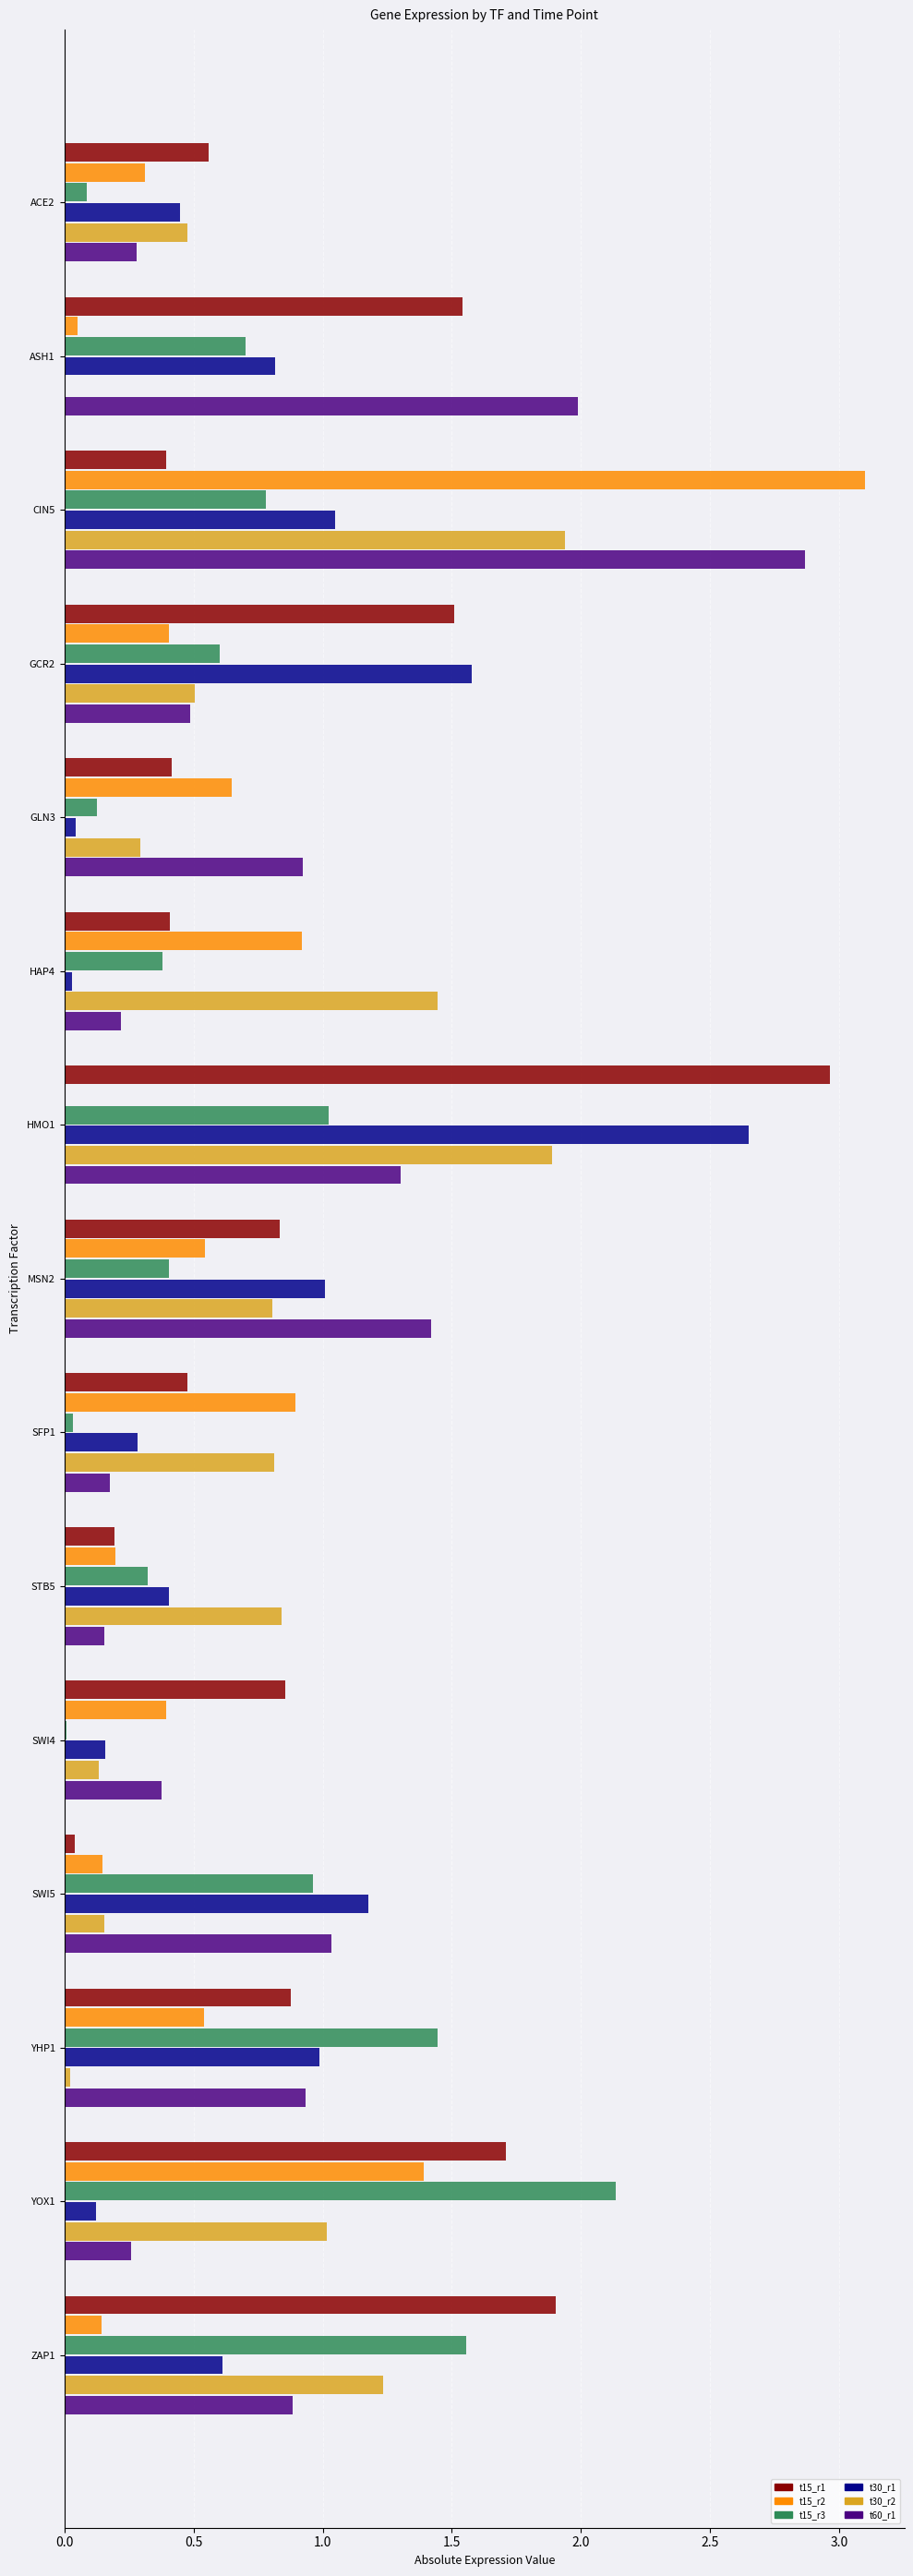

What is the sum of all t60_r1 values?

13.3